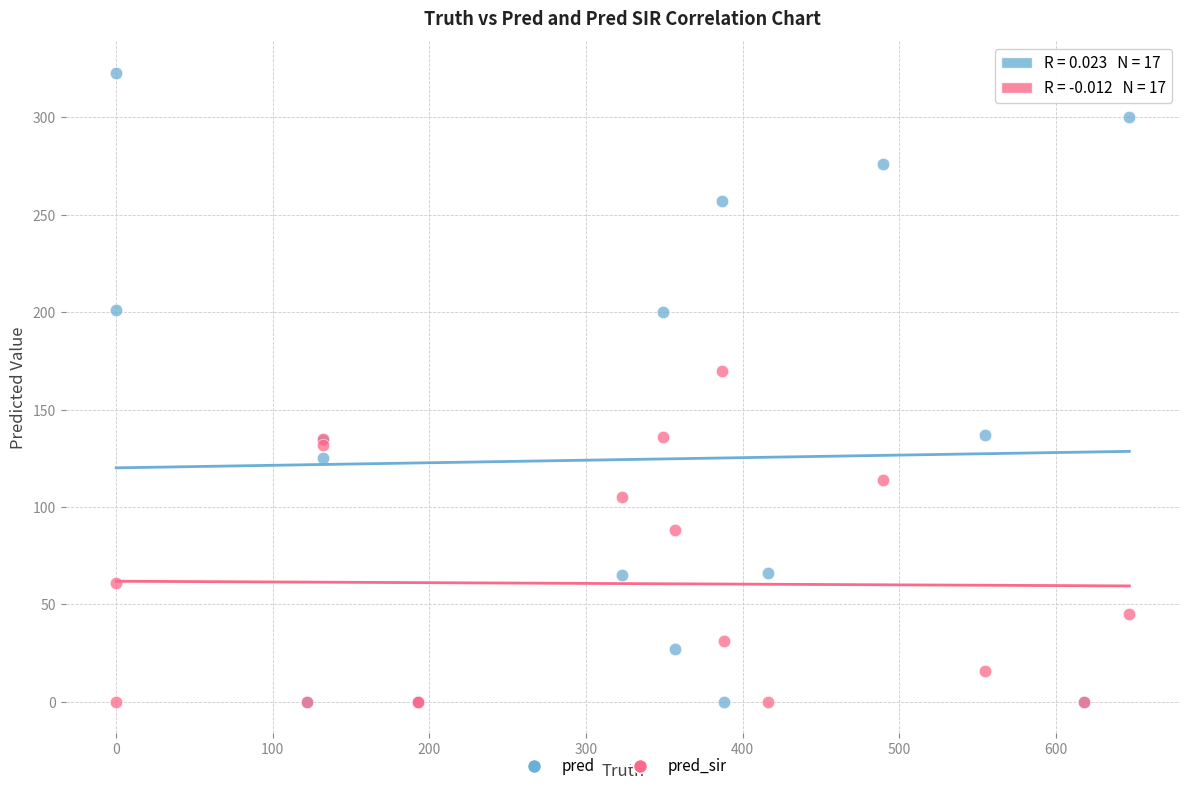

Across all series, what Y value is closest to 161?

170.0